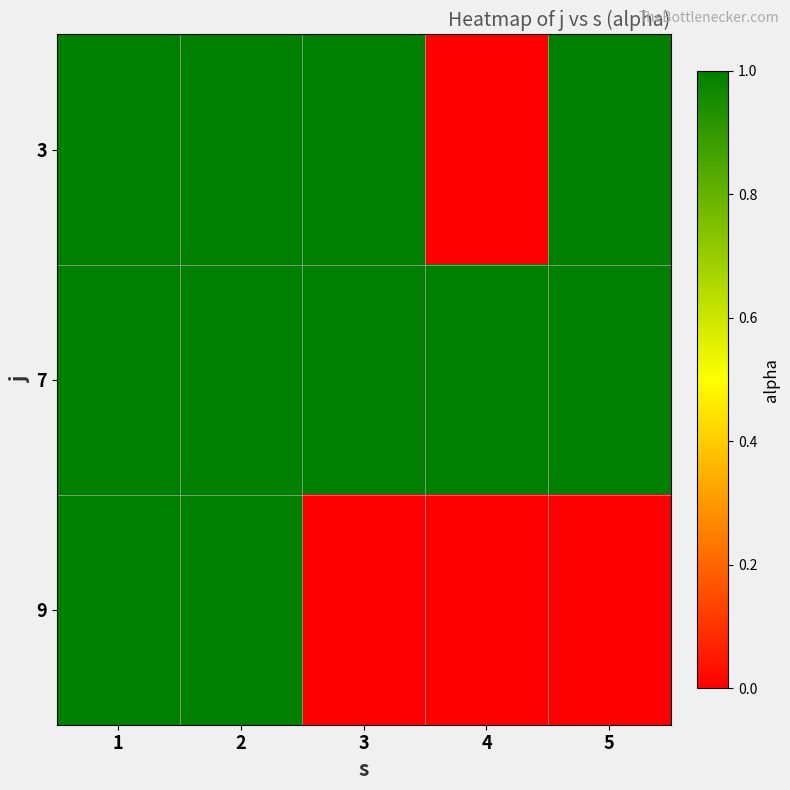

Between 2 and 5, which series saw the biggest shift?

9